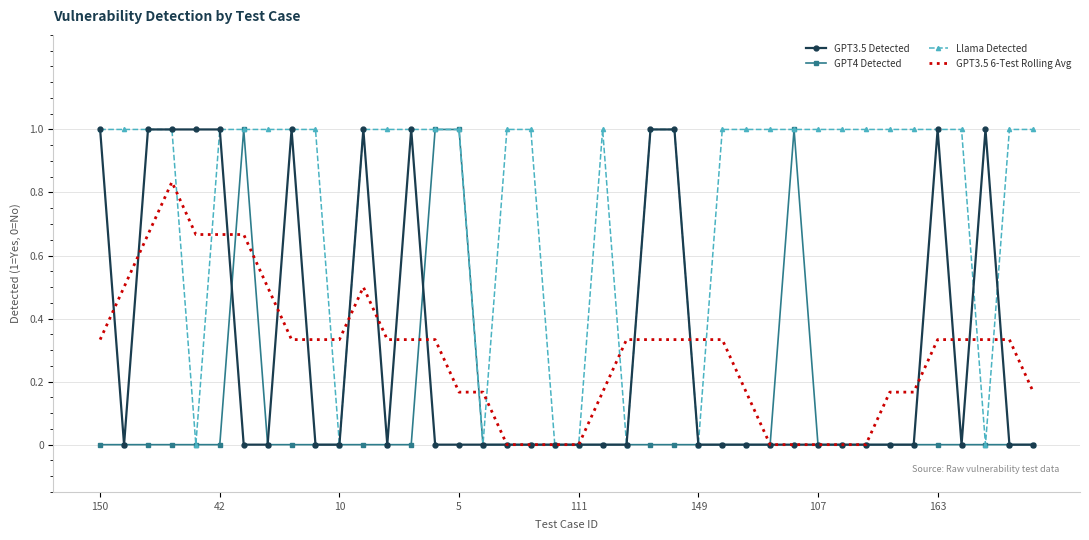

After their last crossing, which series has the higher values: Llama Detected or GPT3.5 Detected?

Llama Detected